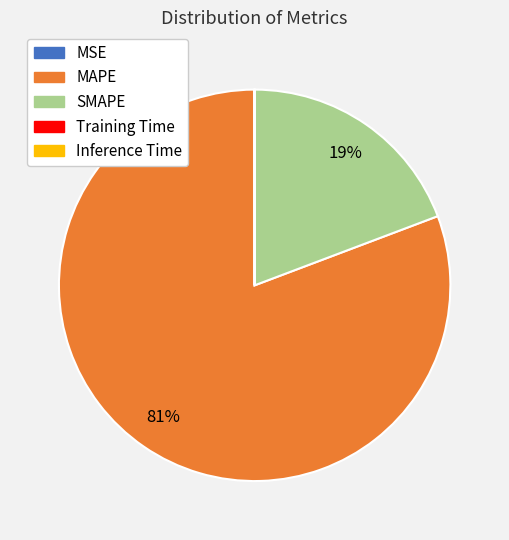

Which category has the biggest portion of the pie?

MAPE